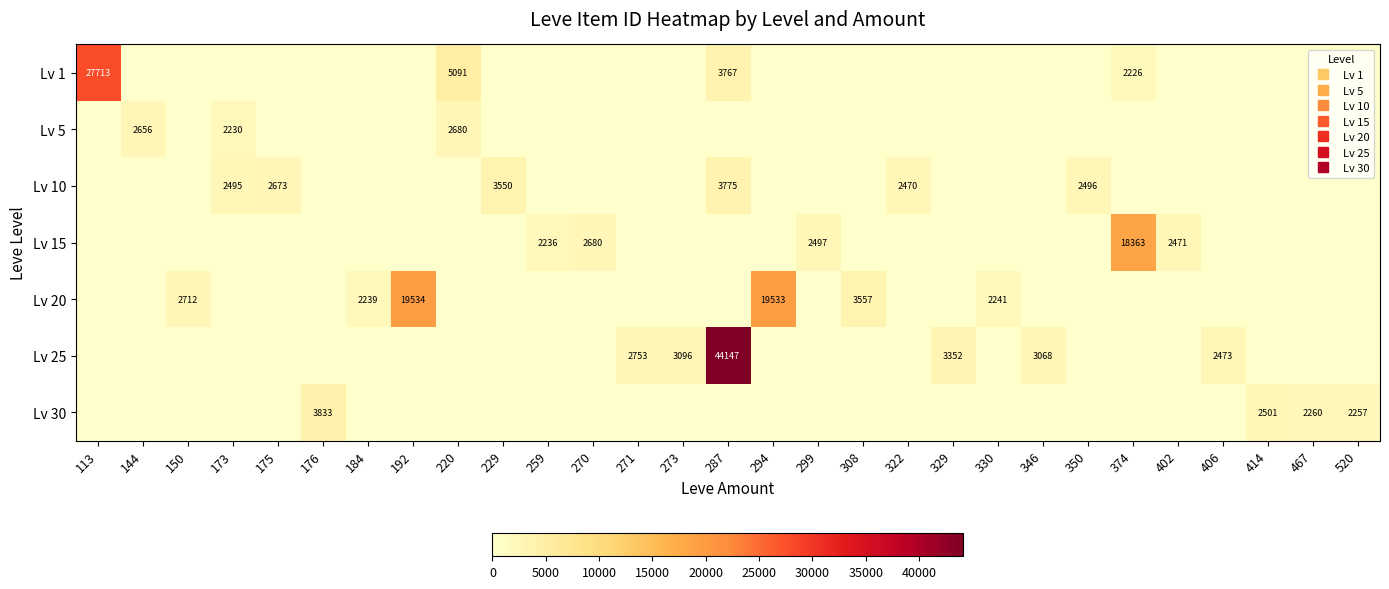

Which series has the largest total across all categories?

Lv 25